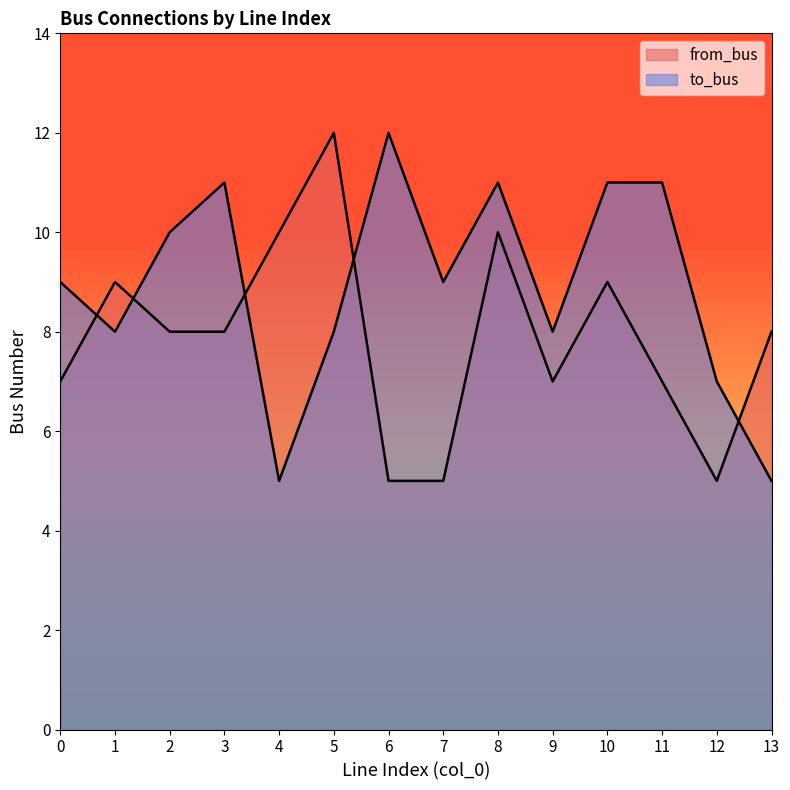

At which label does to_bus first exceed 9?

2